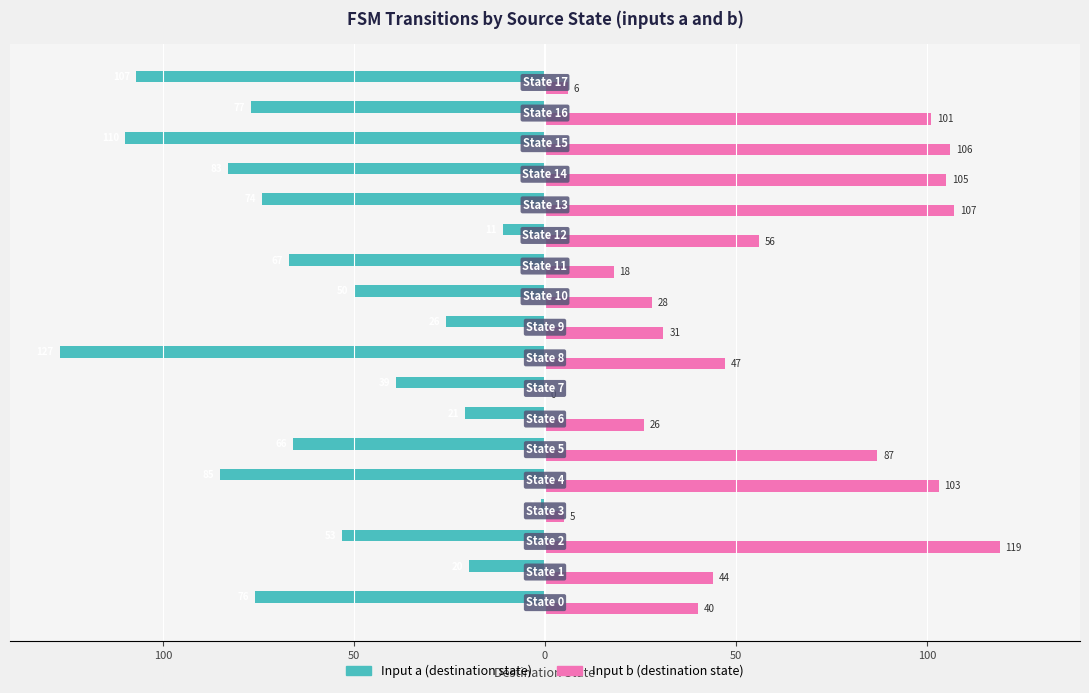

What is the difference between the maximum and minimum values in the Input a (destination state) series?

126